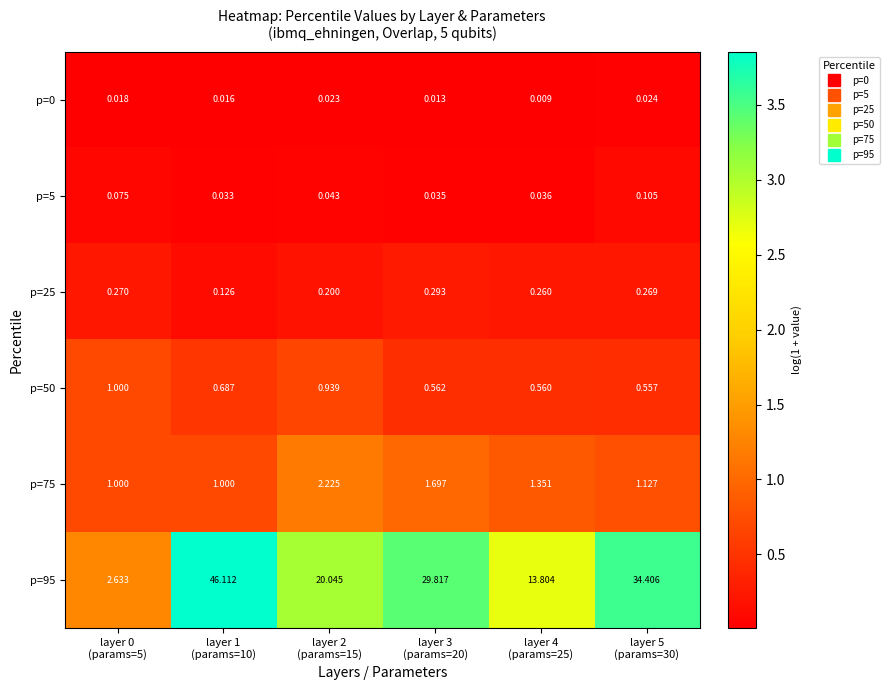

What is the difference between the highest and lowest values at layer 2
(params=15)?

20.0